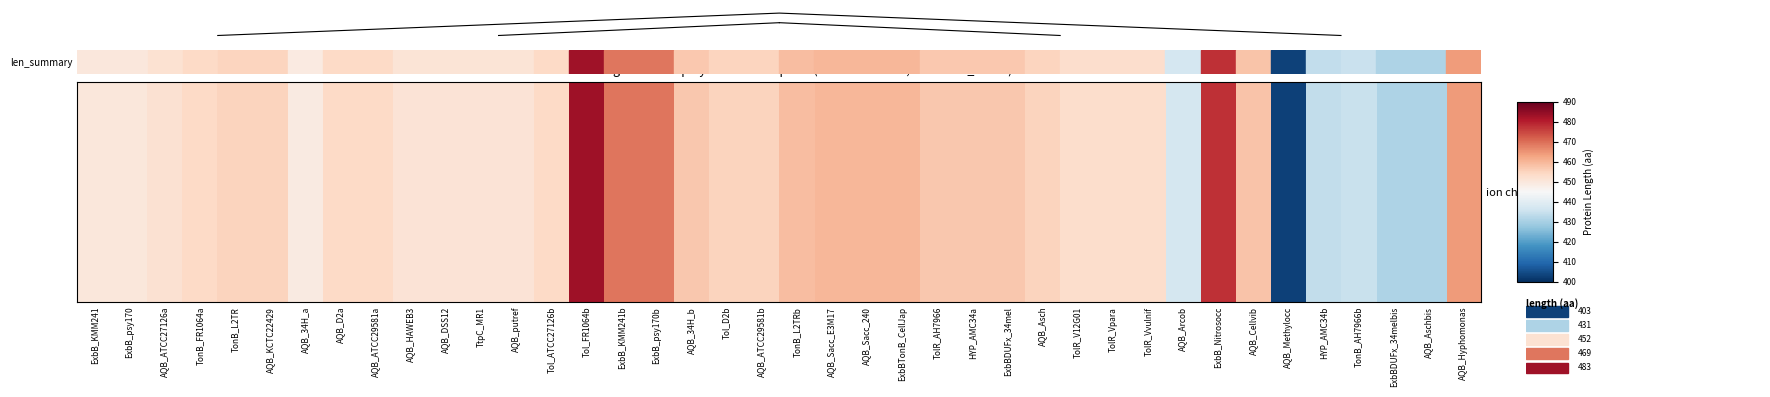

Reading right to left, extract all data points from this chart.

AQB_Hyphomonas=464	AQB_Aschbis=431	ExbBDUFx_34melbis=431	TonB_AH7966b=435	HYP_AMC34b=434	AQB_Methylocc=403	AQB_Cellvib=458	ExbB_Nitrosocc=478	AQB_Arcob=437	TolR_Vvulnif=453	TolR_Vpara=453	TolR_V12G01=453	AQB_Asch=455	ExbBDUFx_34mel=457	HYP_AMC34a=457	TolR_AH7966=457	ExbBTonB_CellJap=460	AQB_Sacc_240=460	AQB_Sacc_E3M17=460	TonB_L2TRb=459	AQB_ATCC29581b=455	Tol_D2b=455	AQB_34H_b=457	ExbB_psy170b=469	ExbB_KMM241b=469	Tol_FR1064b=483	Tol_ATCC27126b=454	AQB_putref=451	TtpC_MR1=451	AQB_DSS12=451	AQB_HAWEB3=451	AQB_ATCC29581a=454	AQB_D2a=454	AQB_34H_a=449	AQB_KCTC22429=455	TonB_L2TR=455	TonB_FR1064a=454	AQB_ATCC27126a=452	ExbB_psy170=450	ExbB_KMM241=450